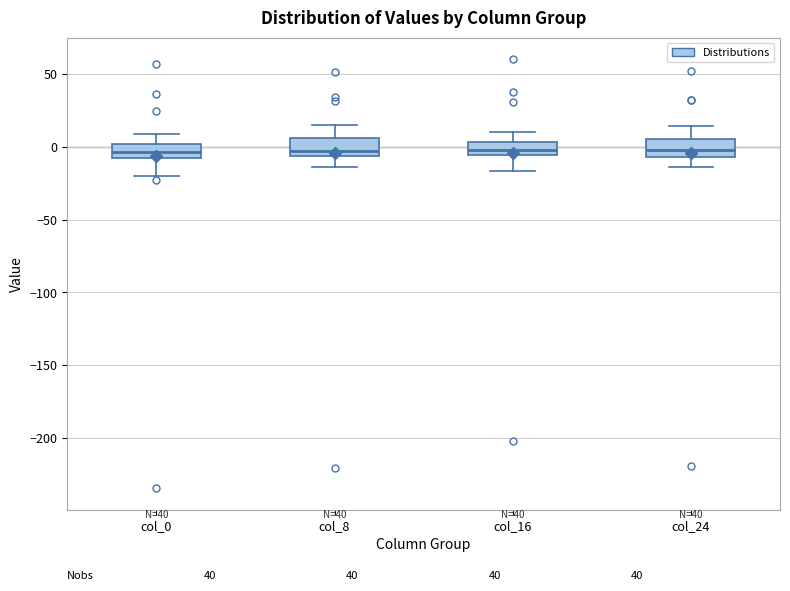

Reading left to right, transcribe this box plot: for each box, give where its median line is, the range the box spans, and where its two whiskers end, as read against the y-axis. The values are not printed on the chart, so give them approximately, as read against the axis.

col_0: median -5, box -10 to 0, whiskers -20 to 10
col_8: median -5 (just above the box's lower edge), box -5 to 5, whiskers -15 to 15
col_16: median 0, box -5 to 5, whiskers -15 to 10
col_24: median -5 (inside the box), box -5 to 5, whiskers -15 to 15